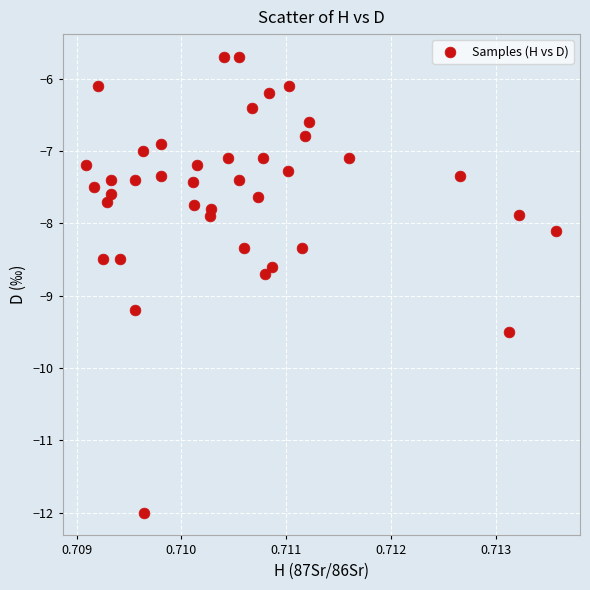

What is the range of Y values (max minus min)?

6.3